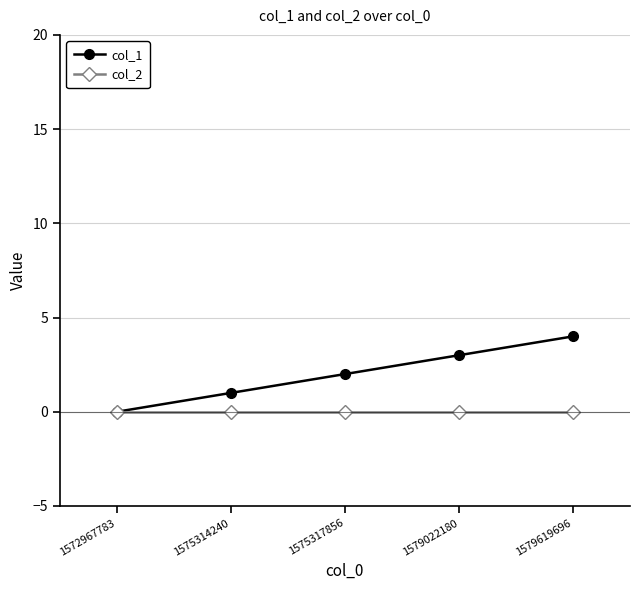

Which series has the largest total across all categories?

col_1